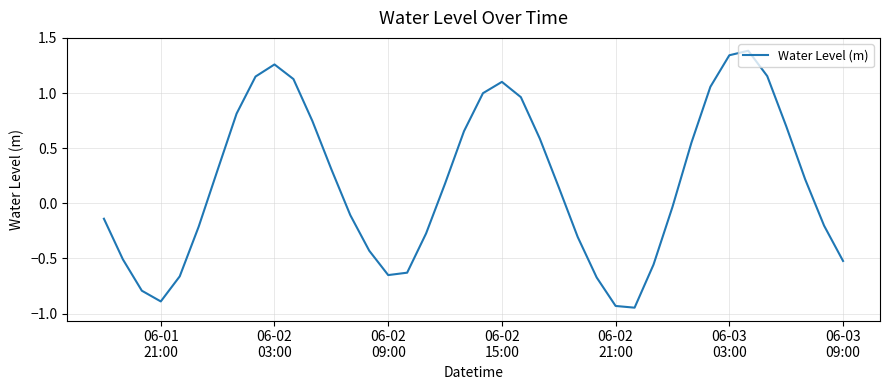

What is the maximum value shown in the chart?

1.4